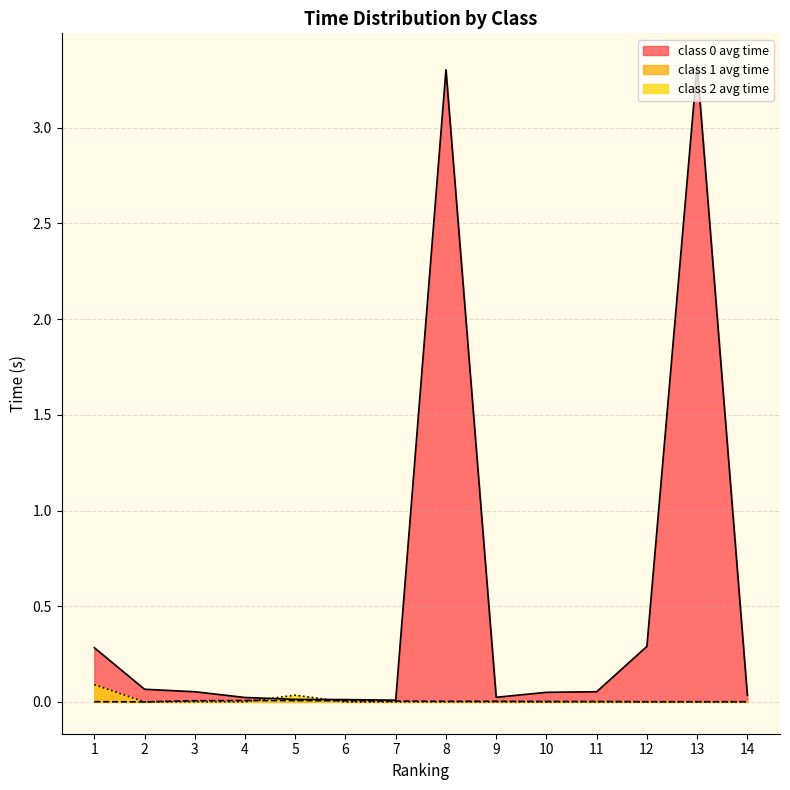

At which label does class 1 avg time reach its peak?

4